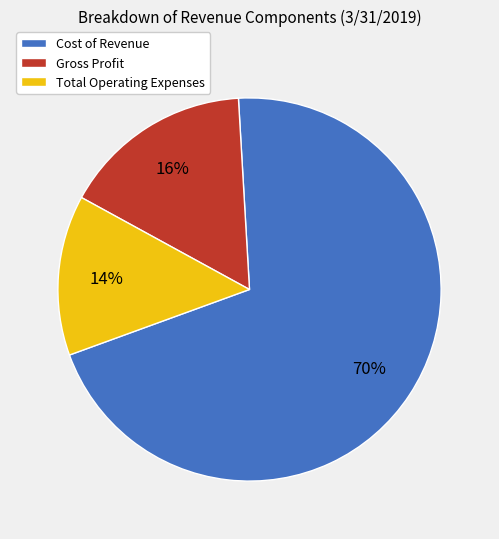

What is the largest slice in the pie chart?

Cost of Revenue